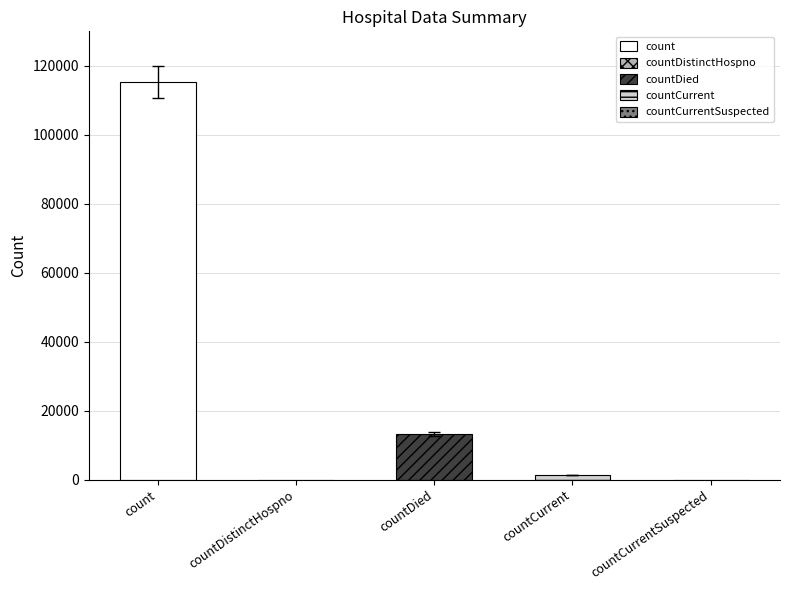

What is the sum of all values?

130105